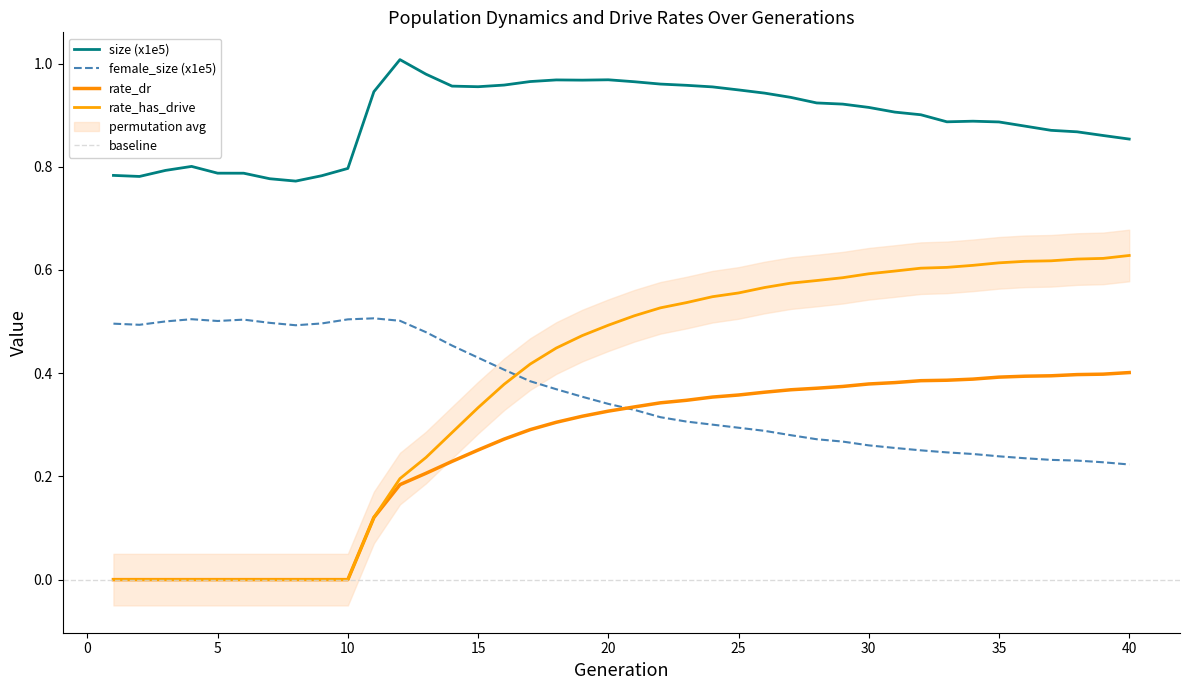

True or false: size has more than 0 interior local peaks.

True